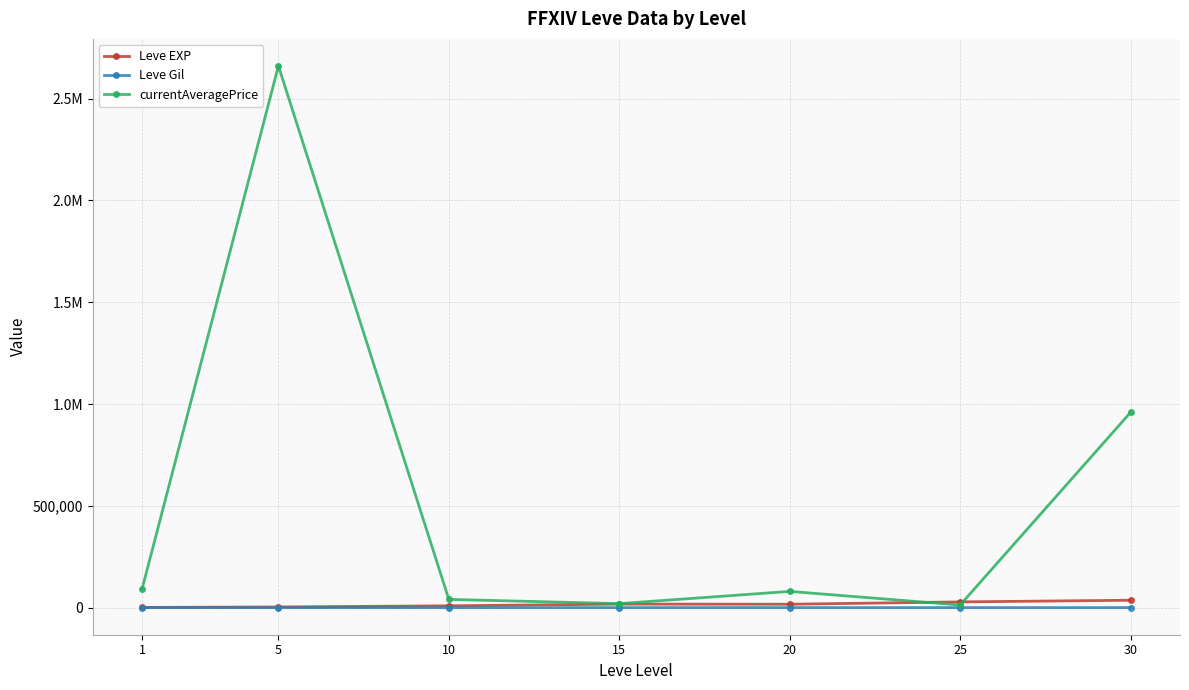

What are all the series names shown in the legend?

Leve EXP, Leve Gil, currentAveragePrice